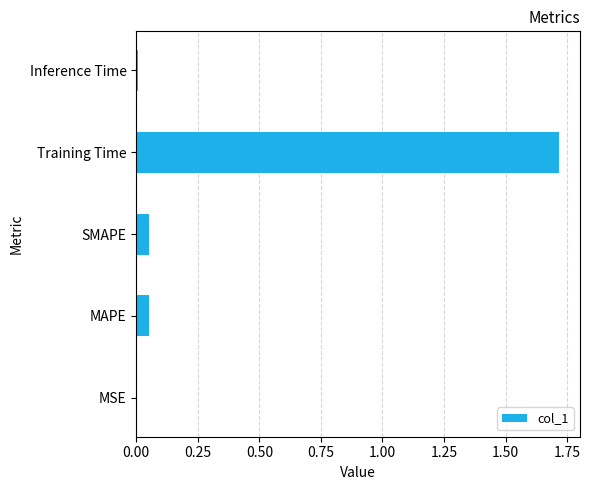

The chart shows a value of 0.0 at Inference Time. True or false?

True